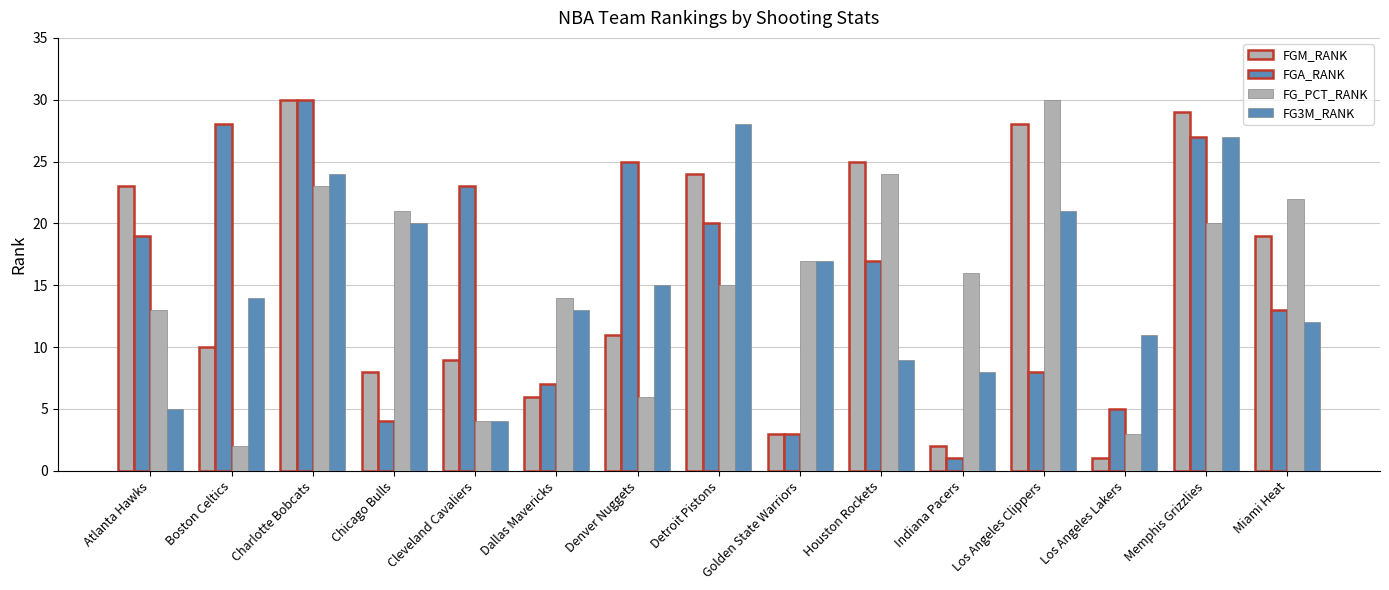

How many data points in FGA_RANK are less than 17?

7